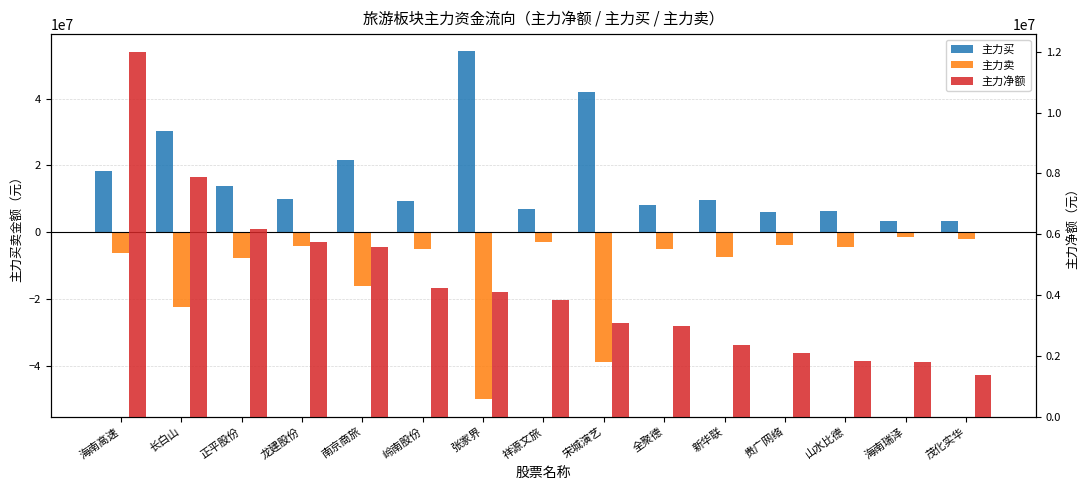

Which series has the widest spread of values?

主力买